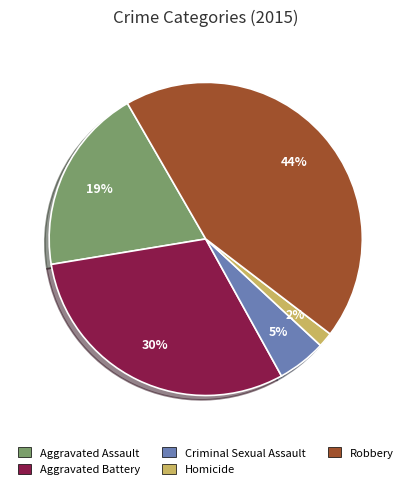

How many slices are in this pie chart?

5